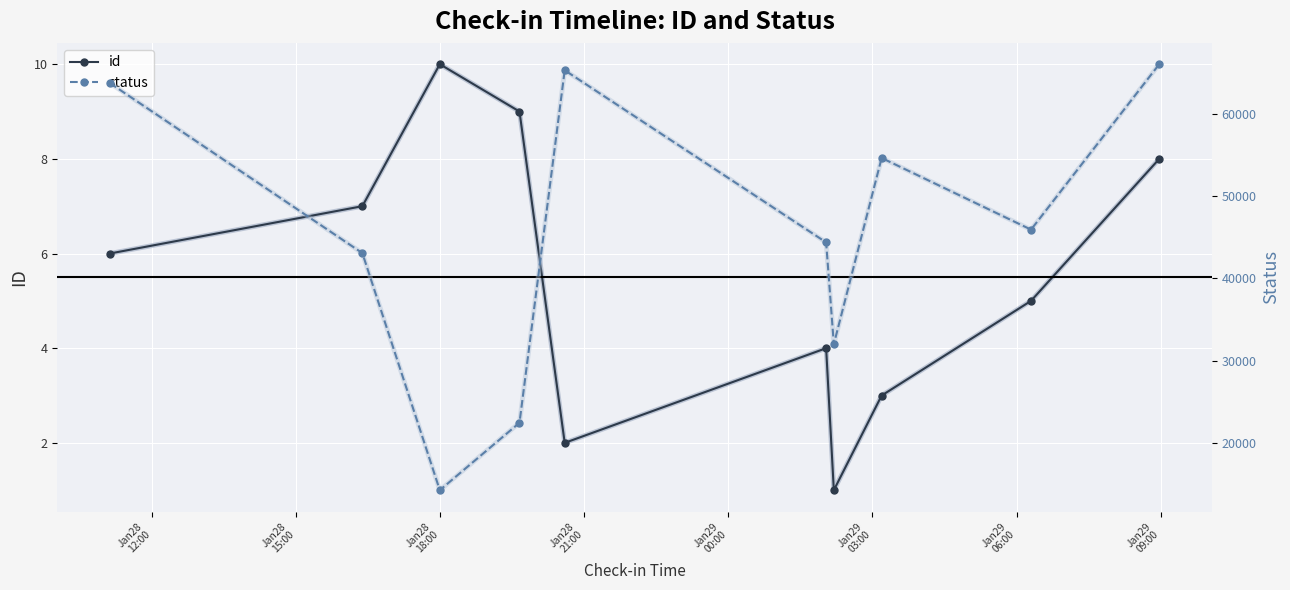

True or false: id has more than 2 points higher than both neighbors.

False